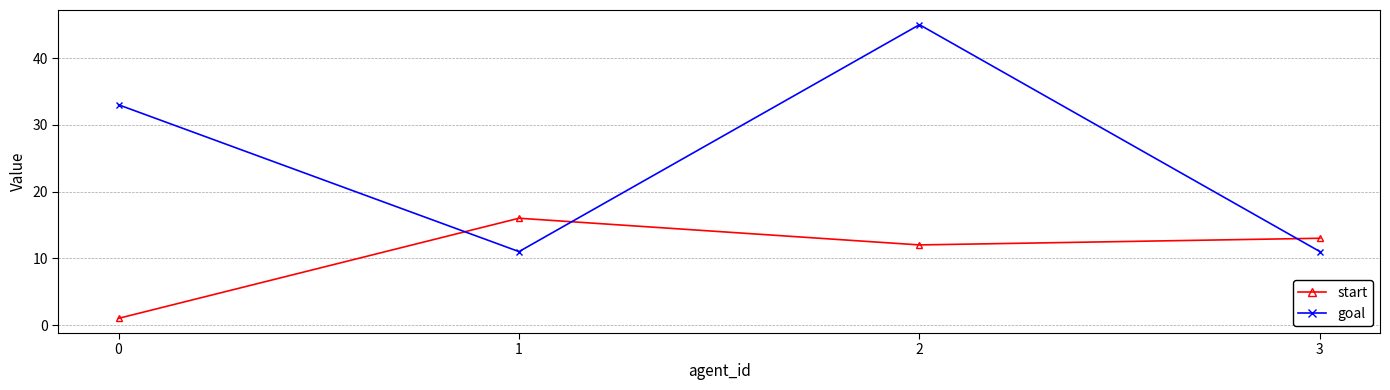

List the series in order of their overall mean, lowest first.

start, goal